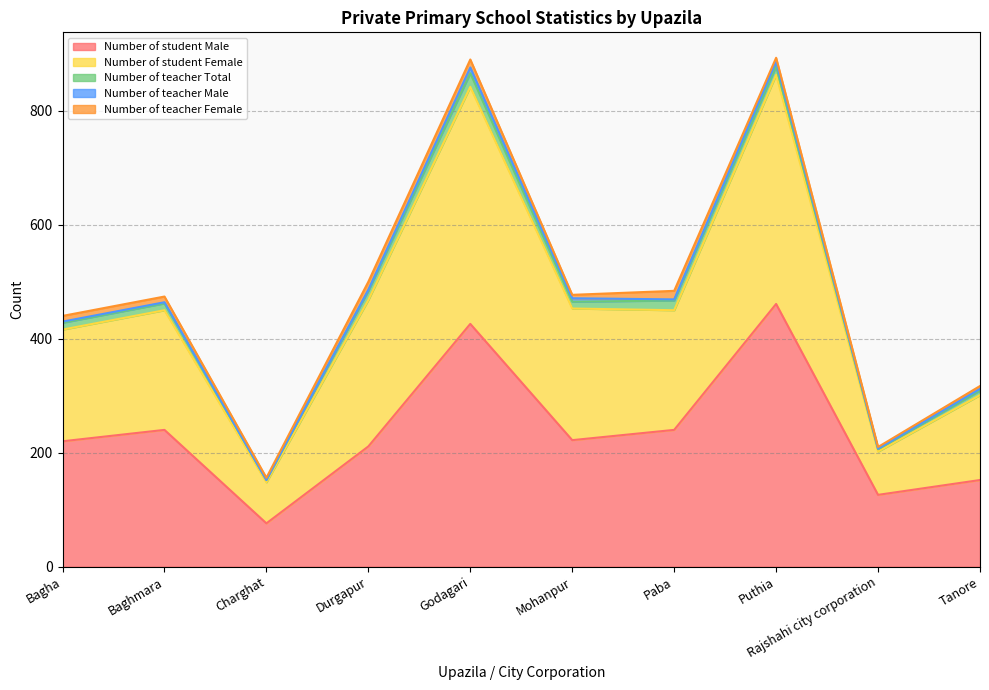

Which category has the lowest value across all series?

Charghat